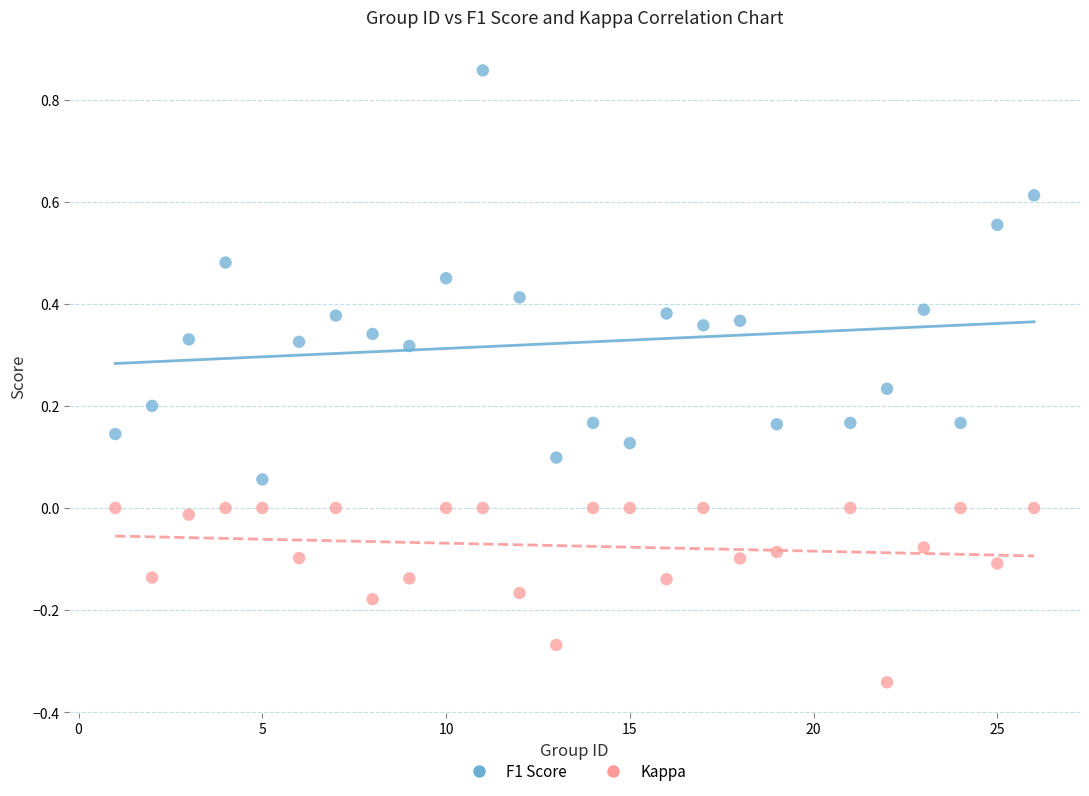

Across all data points, what is the range of Y values (max minus min)?

1.2